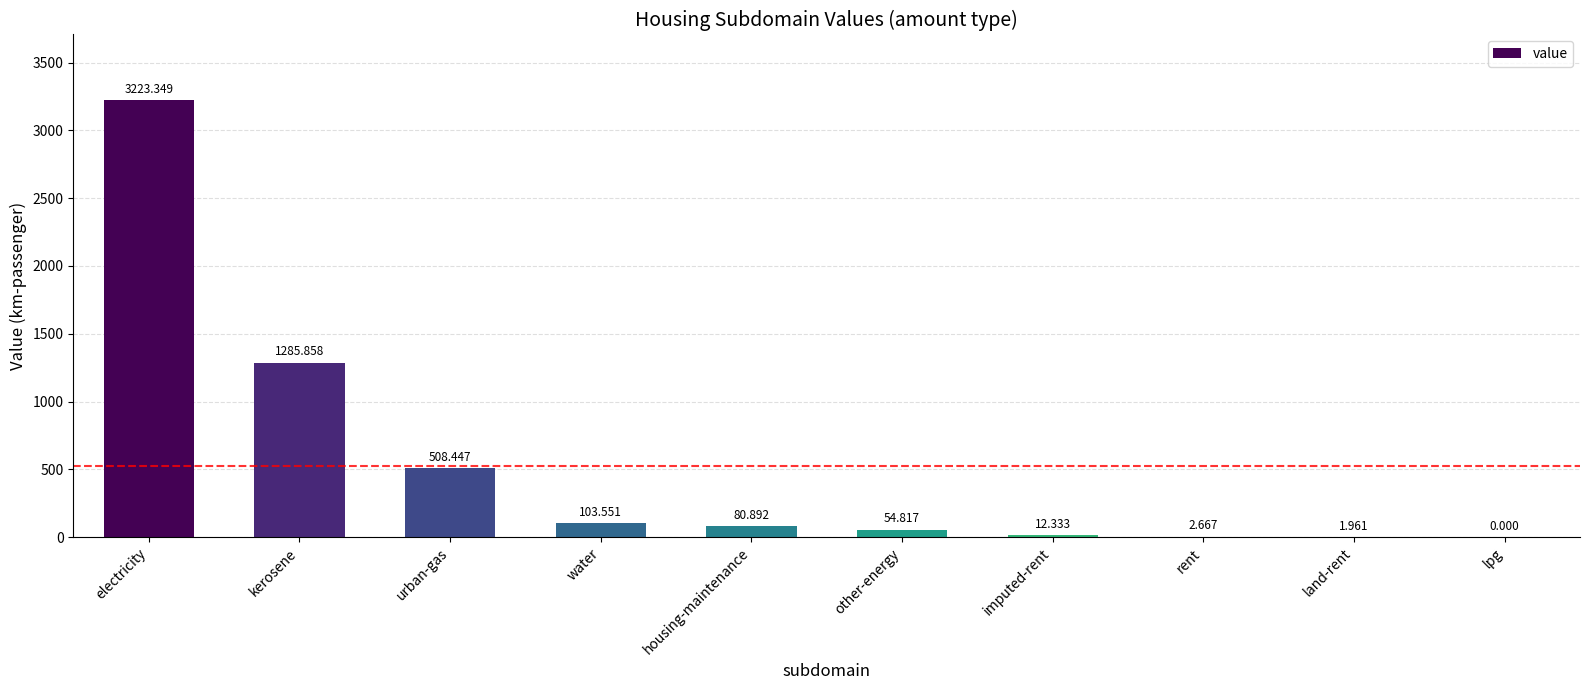

Are the bars grouped side by side (vs. stacked)?

No